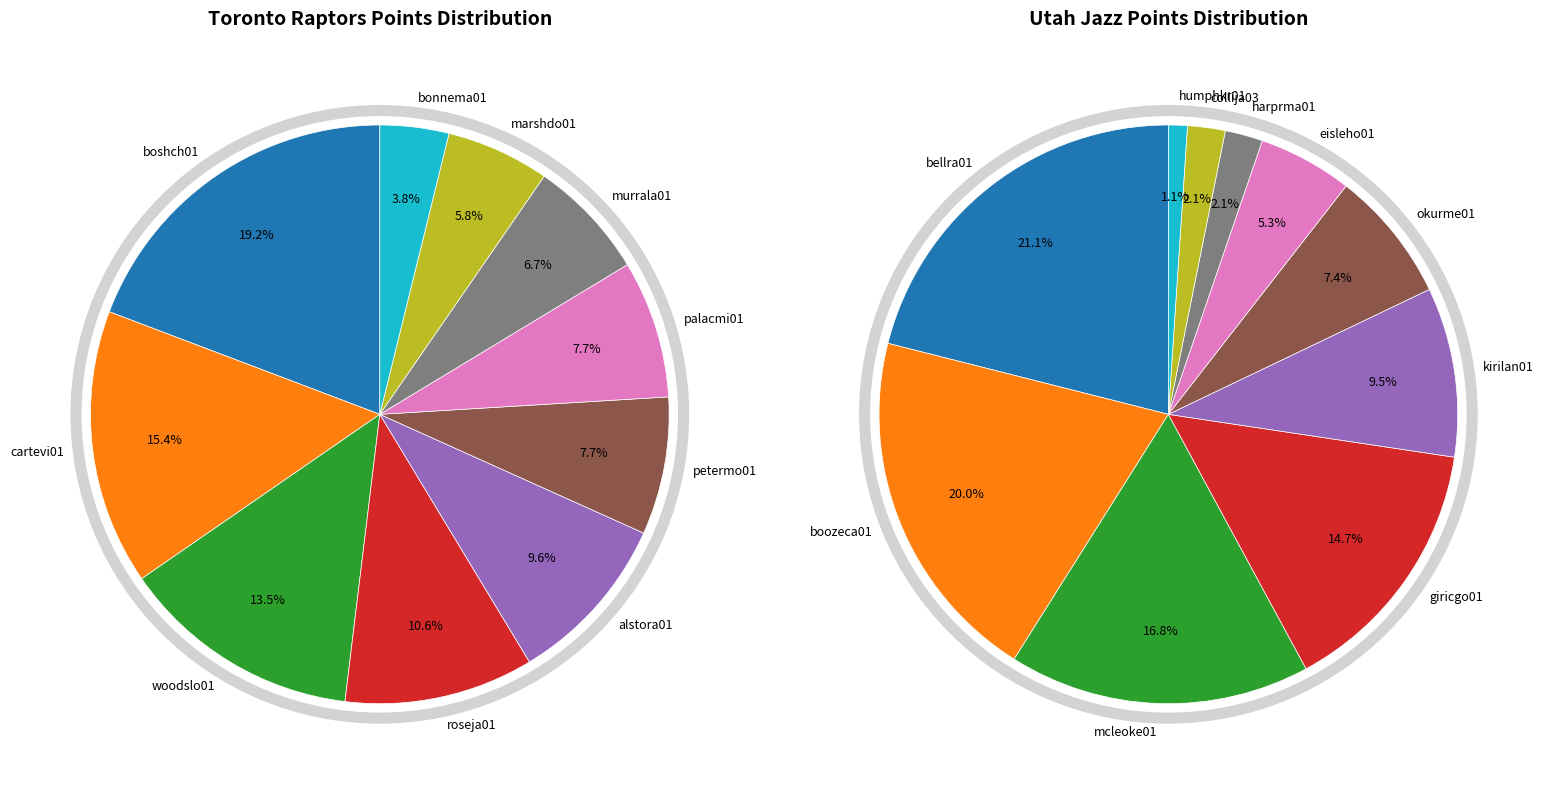

How much of the chart is everything except roseja01?

89.4%